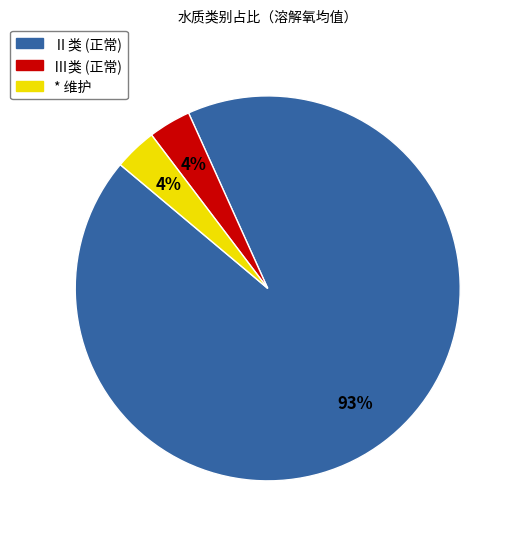

To the nearest percent, what is the average slice percentage?

33%